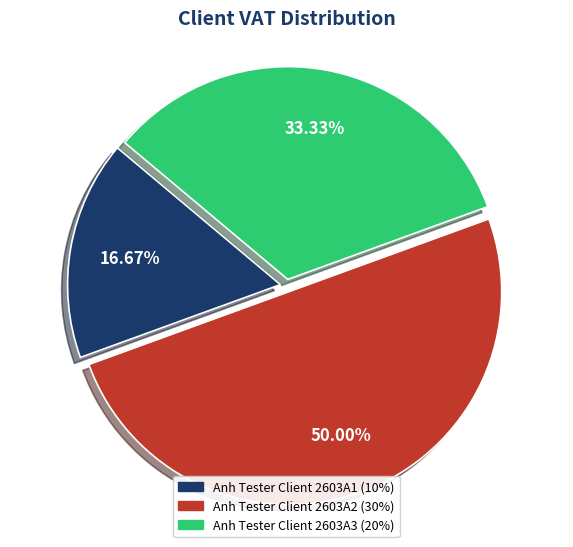

To the nearest percent, what is the difference between the largest and smallest slice percentages?

33%